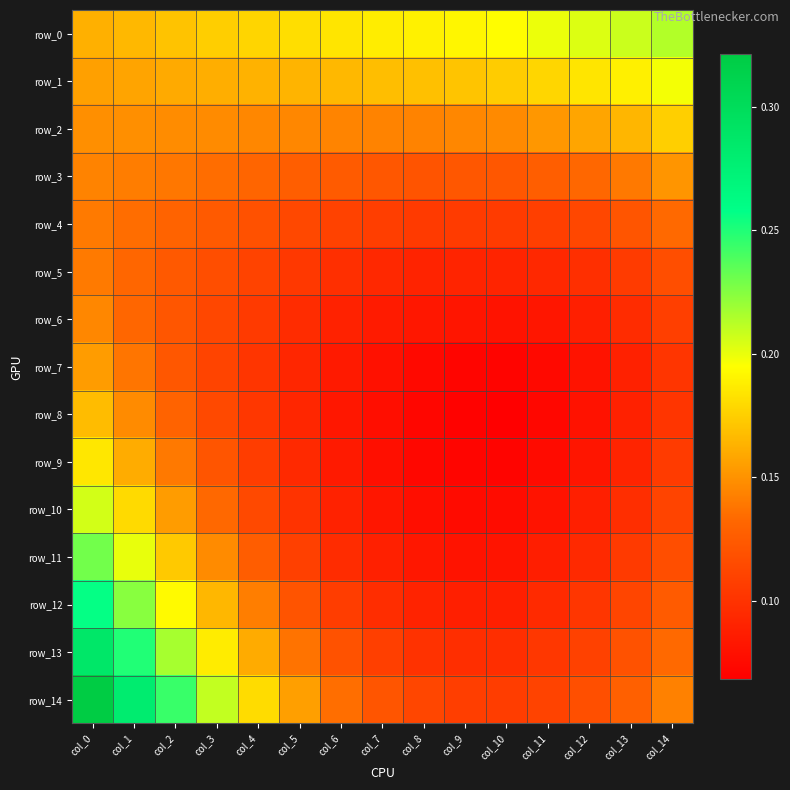

Which series has the largest total across all categories?

row_0